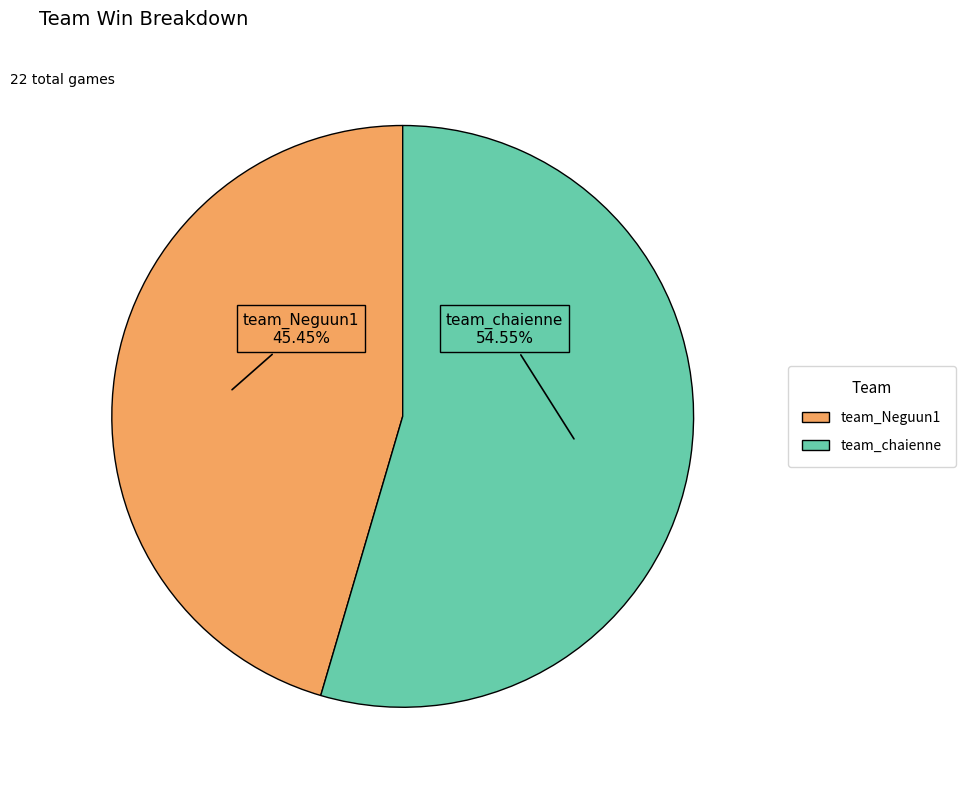

What percentage is the team_Neguun1 slice, to the nearest percent?

45%